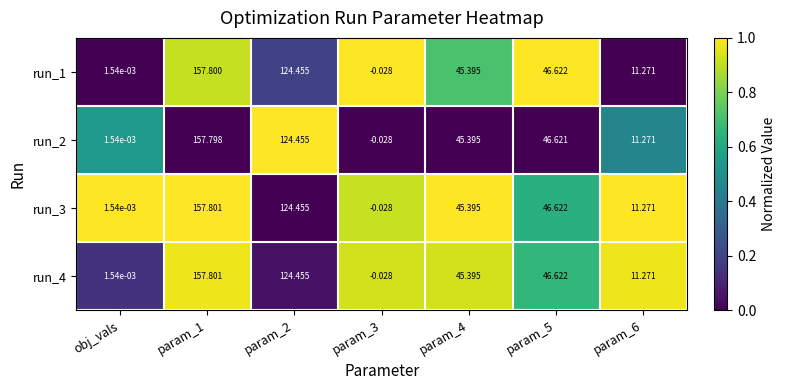

What is the total value across all series at param_3?

-0.1